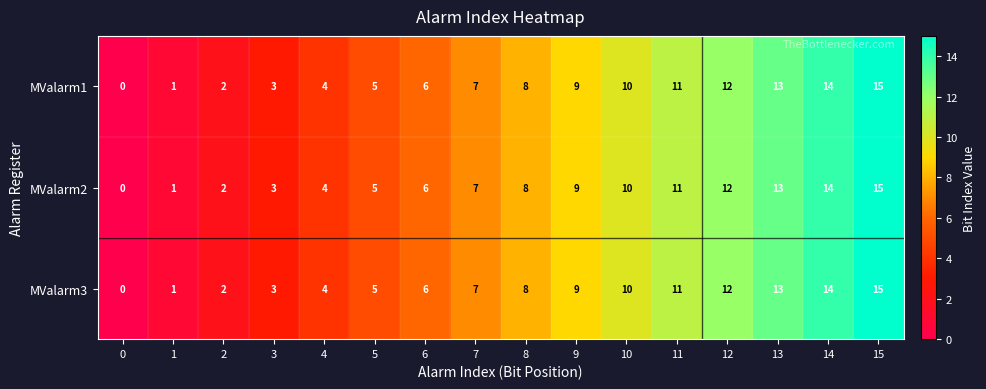

Where is MValarm3 nearest to the value 7?

7